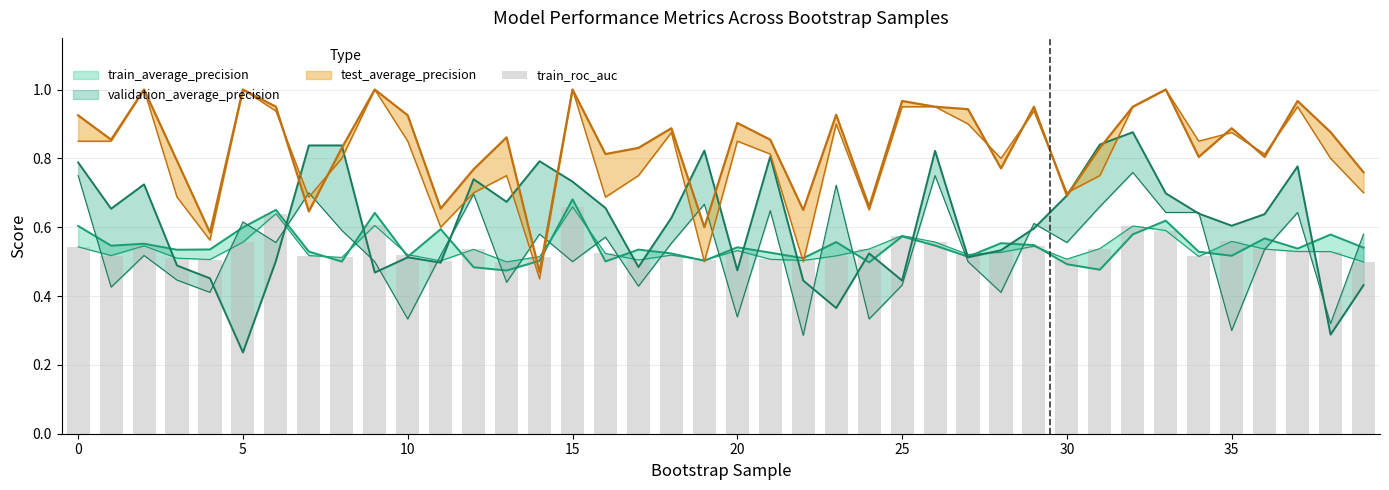

What is the difference between the maximum and minimum values?

0.2